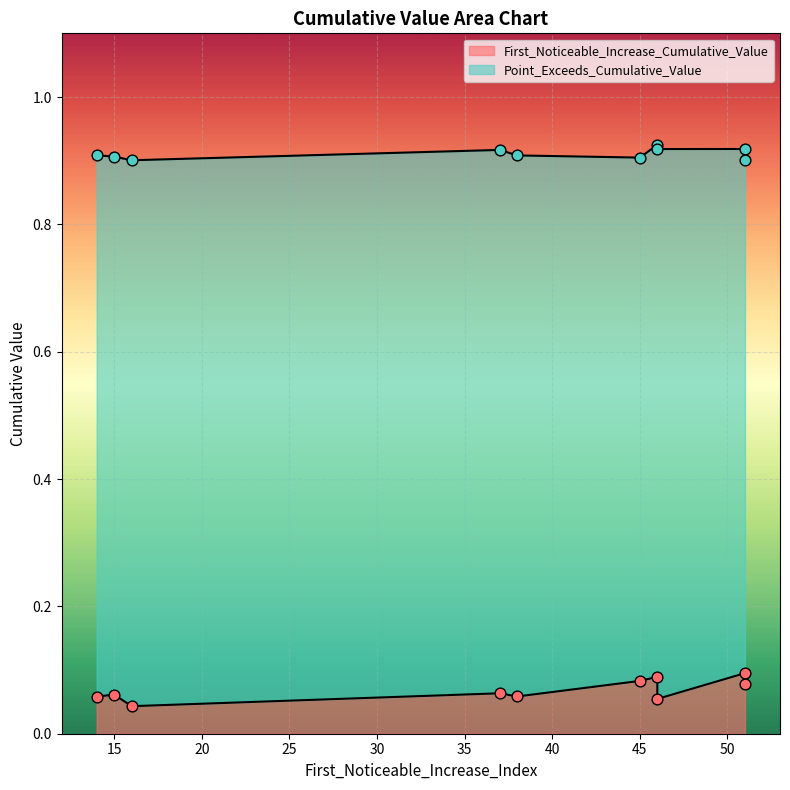

Is the value of Point_Exceeds_Cumulative_Value at 15 greater than the value of First_Noticeable_Increase_Cumulative_Value at 38?

Yes